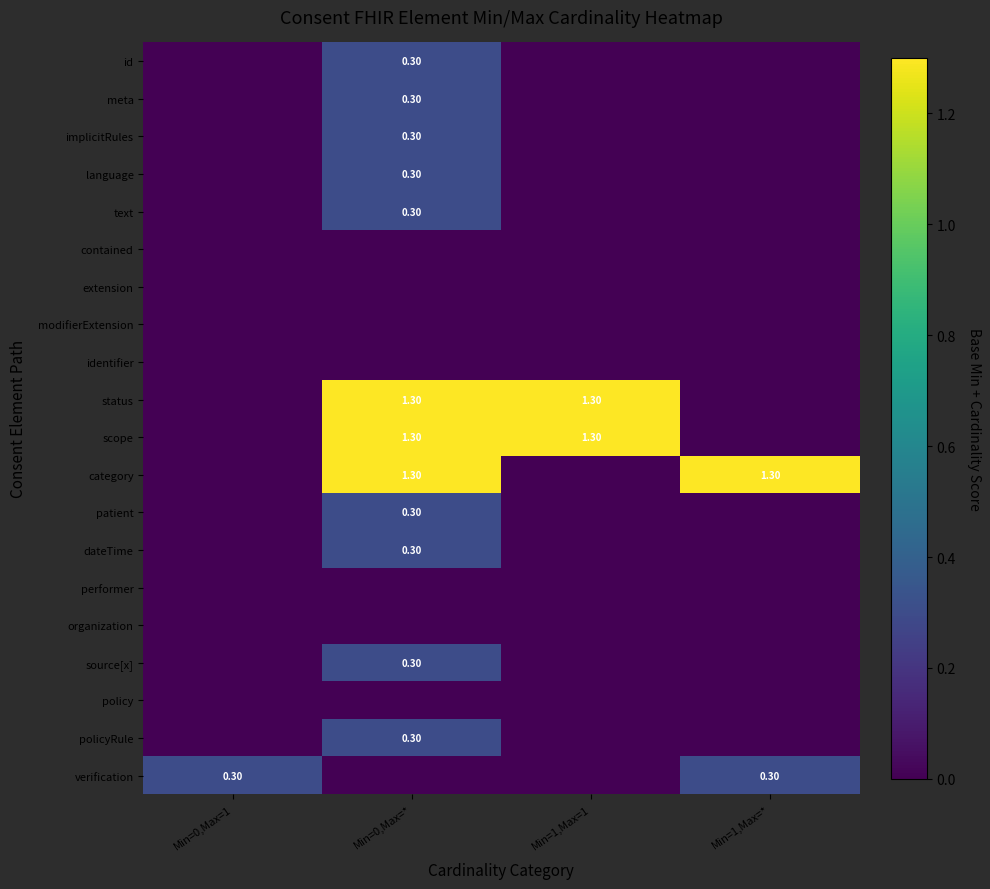

What is the maximum value shown in the chart?

1.3